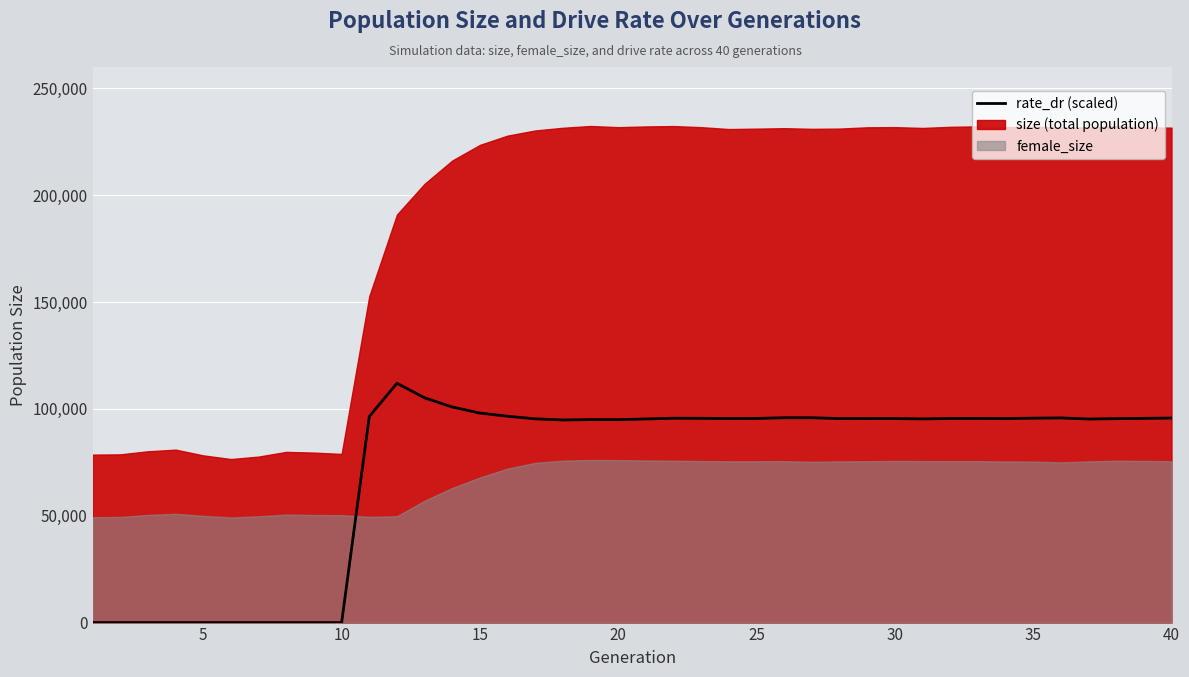

The chart shows a value of 95869.9 at 25. True or false?

True